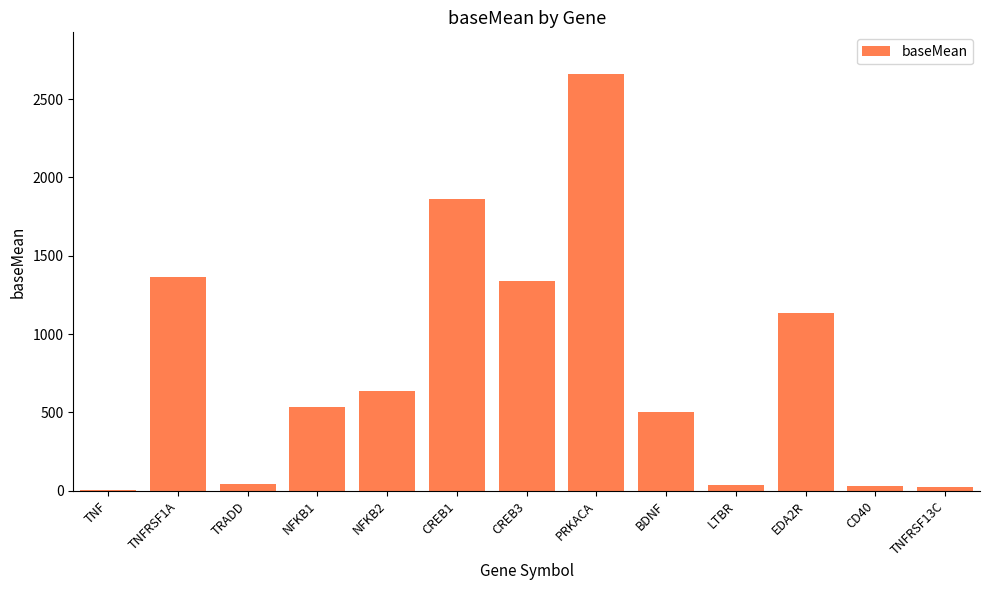

What is the change in value from TNF to TRADD?

+42.9